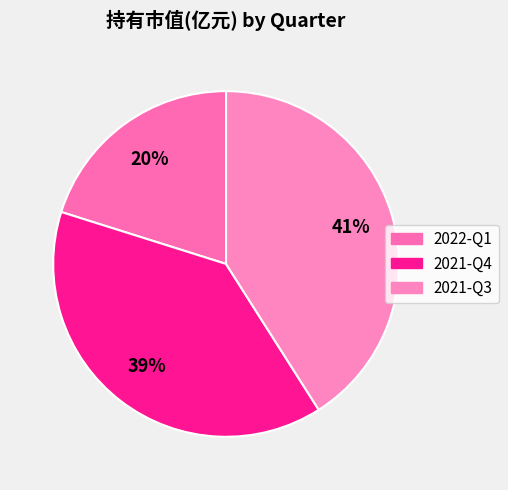

Rank the categories by value from lowest to highest.

2022-Q1, 2021-Q4, 2021-Q3